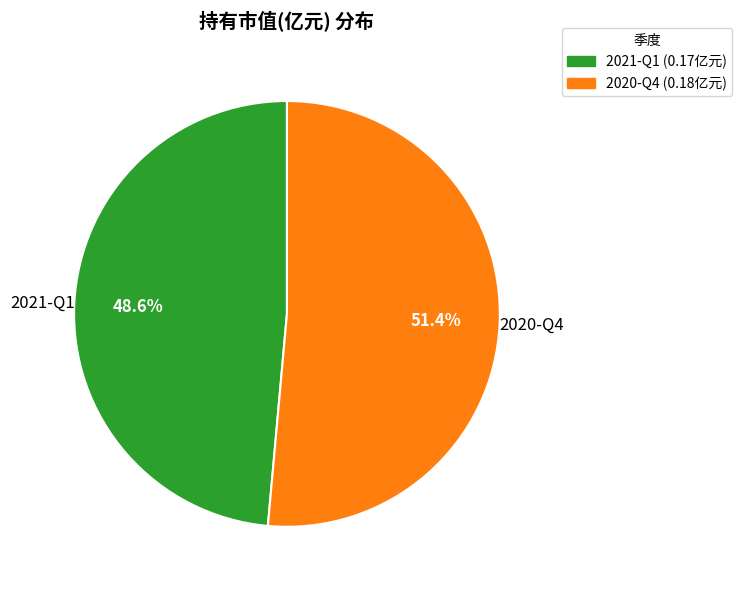

What is the largest slice in the pie chart?

2020-Q4